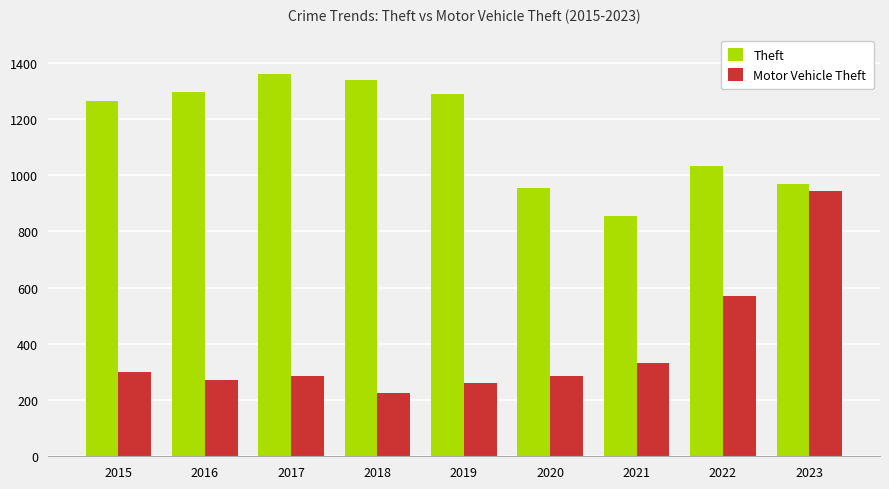

At which category is the sum across all series the highest?

2023